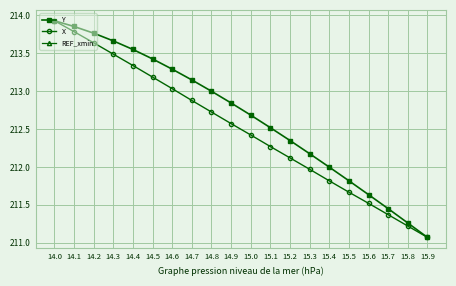

Between 14.4 and 14.2, which is larger?

14.2